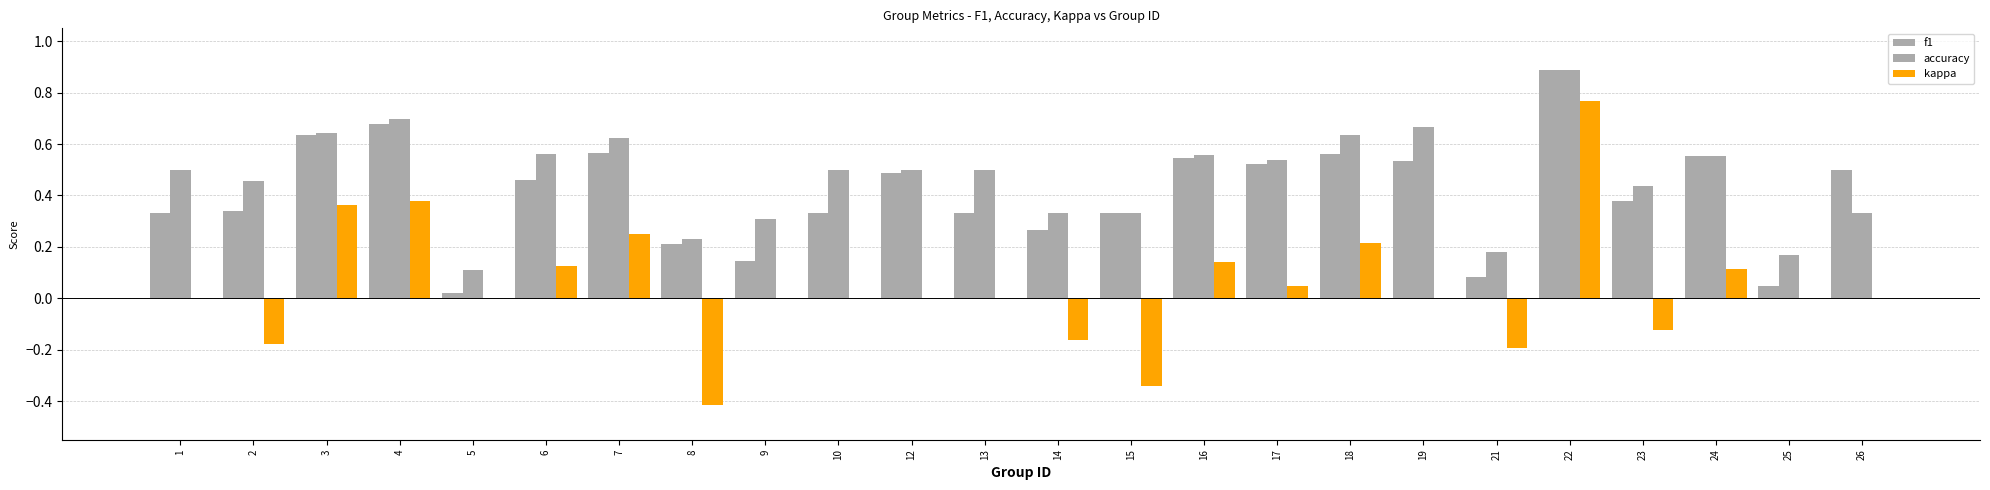

Reading left to right, extract all data points from this chart.

f1: 0.3	0.3	0.6	0.7	0.0	0.5	0.6	0.2	0.1	0.3	0.5	0.3	0.3	0.3	0.5	0.5	0.6	0.5	0.1	0.9	0.4	0.6	0.0	0.5
accuracy: 0.5	0.5	0.6	0.7	0.1	0.6	0.6	0.2	0.3	0.5	0.5	0.5	0.3	0.3	0.6	0.5	0.6	0.7	0.2	0.9	0.4	0.6	0.2	0.3
kappa: 0.0	-0.2	0.4	0.4	0.0	0.1	0.2	-0.4	0.0	0.0	0.0	0.0	-0.2	-0.3	0.1	0.0	0.2	0.0	-0.2	0.8	-0.1	0.1	0.0	0.0